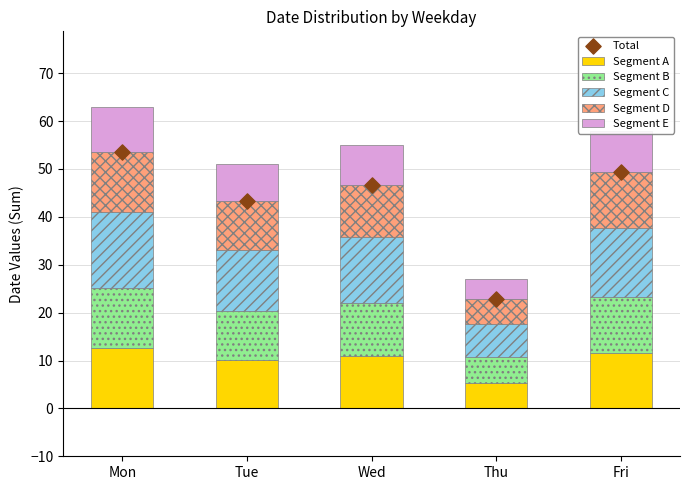

Which series has the largest total across all categories?

Segment C